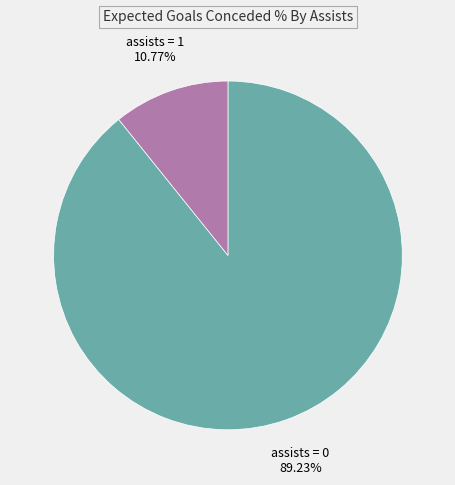

Combined, do assists = 1 and assists = 0 account for over 50%?

Yes